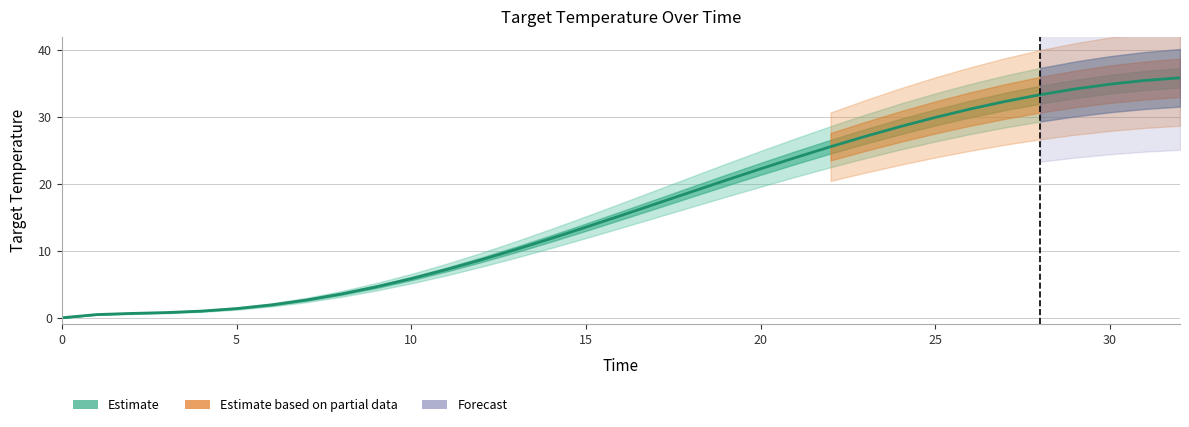

What is the ratio of the value at 12 to the value at 23?

0.3